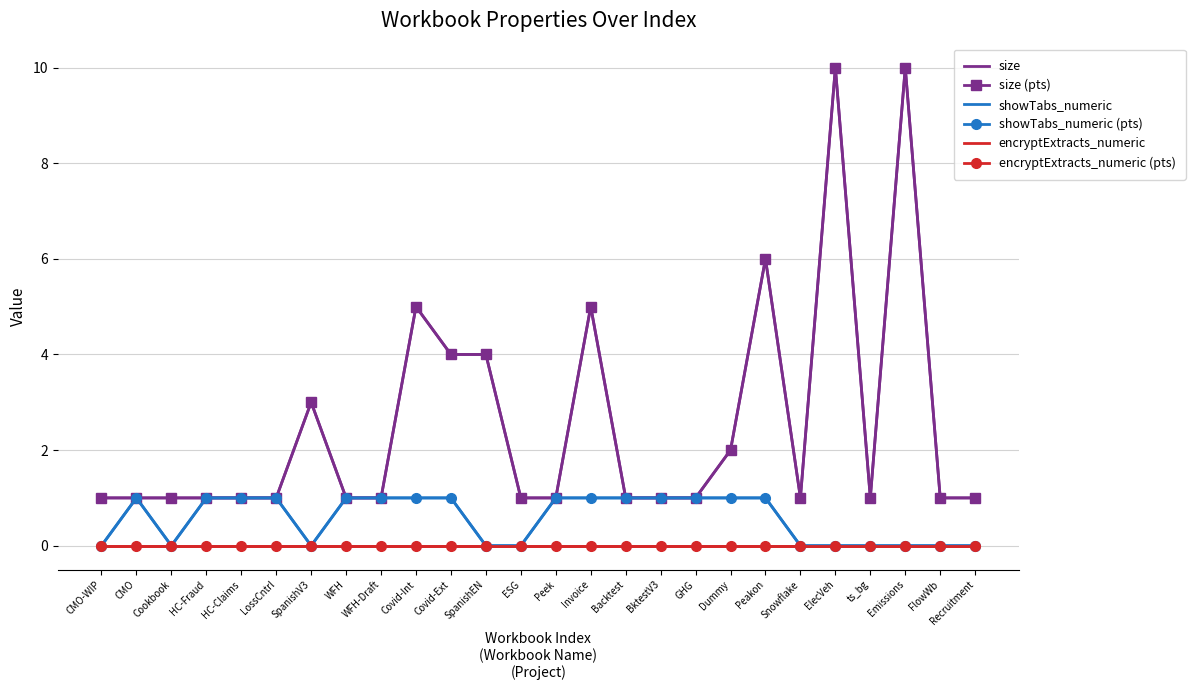

What position from the right is Covid-Ext?

16